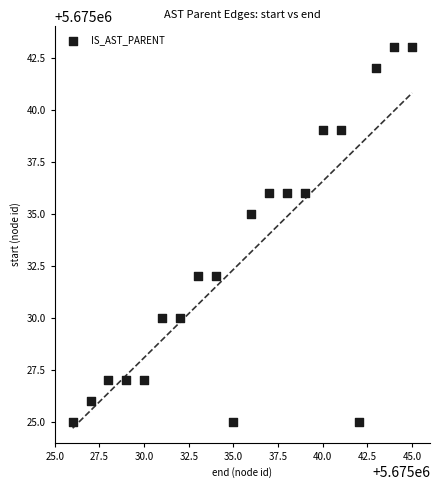

What is the range of Y values (max minus min)?

18